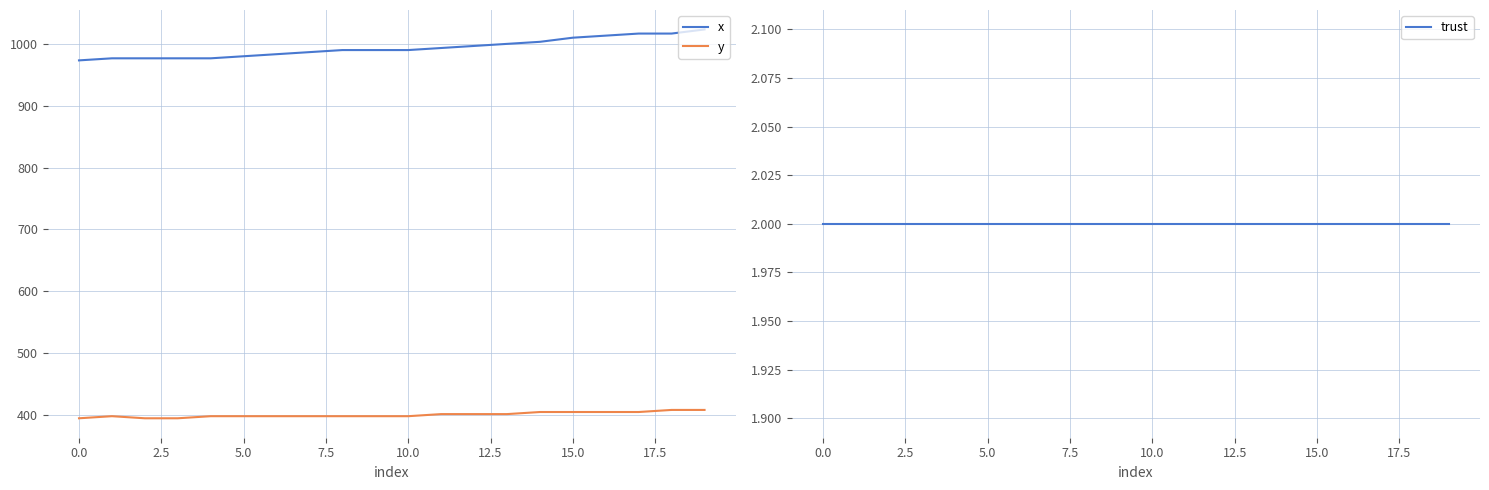

What are all the series names shown in the legend?

x, y, trust